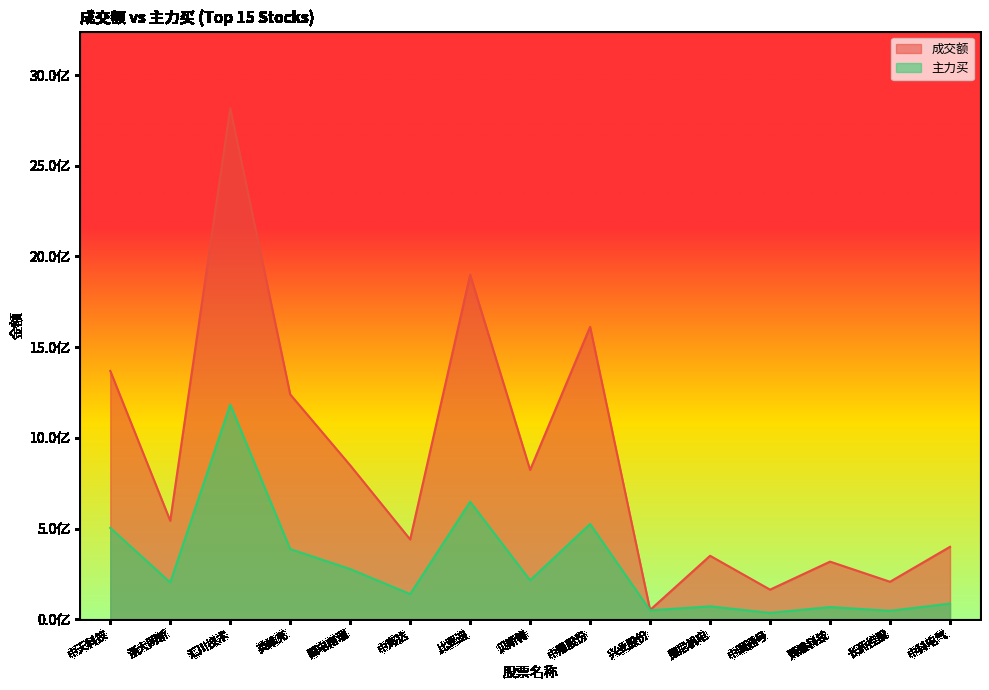

Count the number of categories in the chart.

15